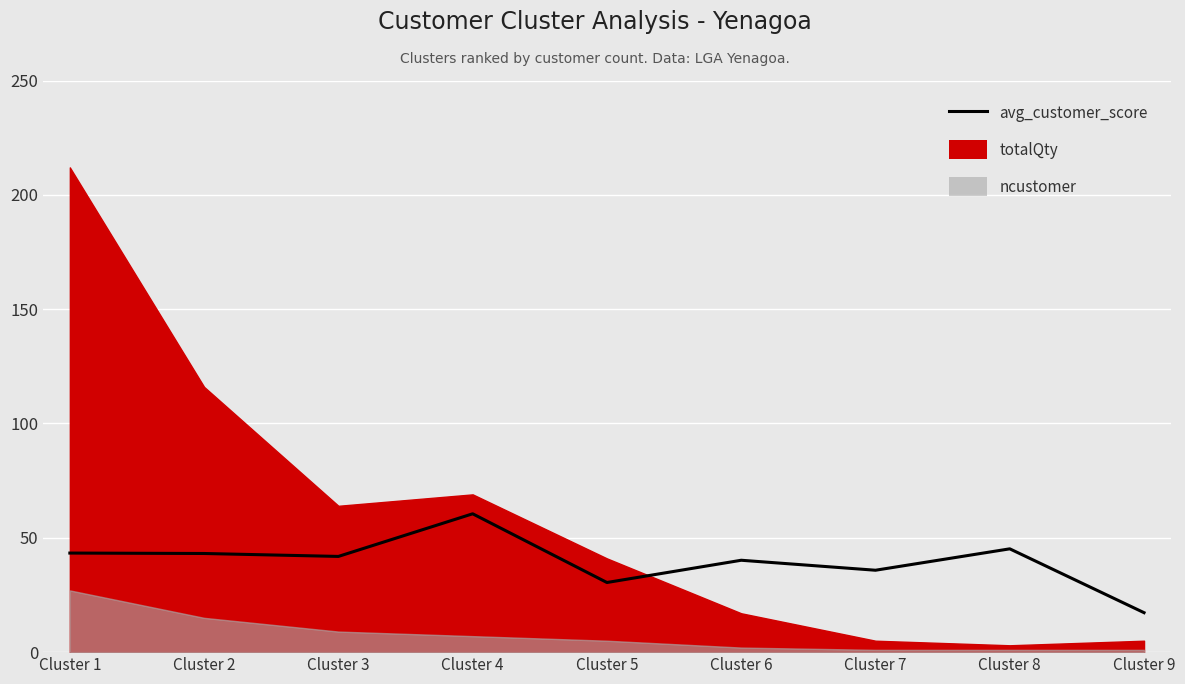

List the labels in order of value, largest first.

Cluster 4, Cluster 8, Cluster 1, Cluster 2, Cluster 3, Cluster 6, Cluster 7, Cluster 5, Cluster 9